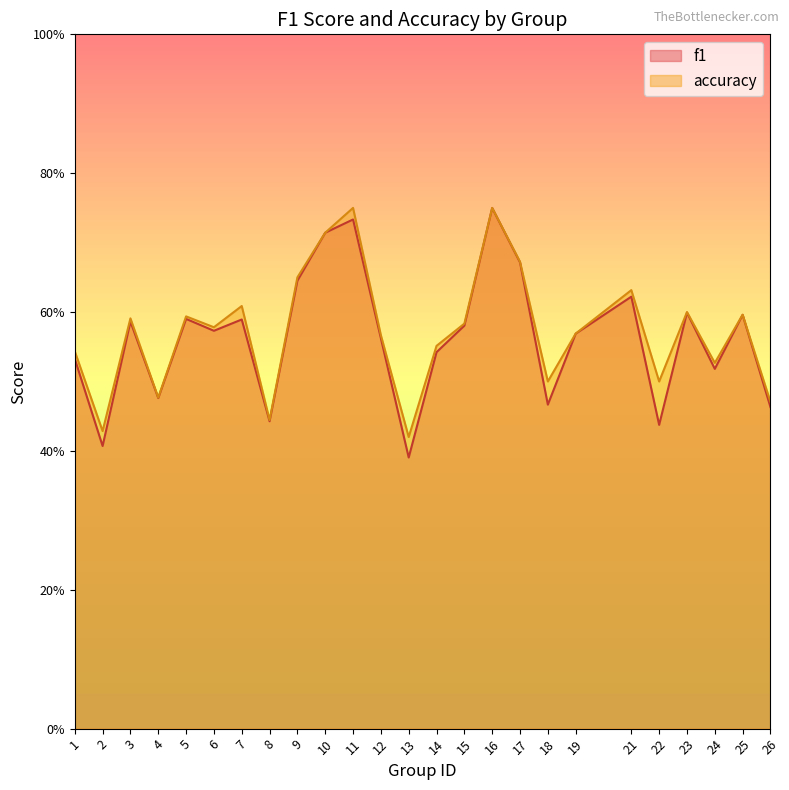

Which series has the largest total across all categories?

accuracy